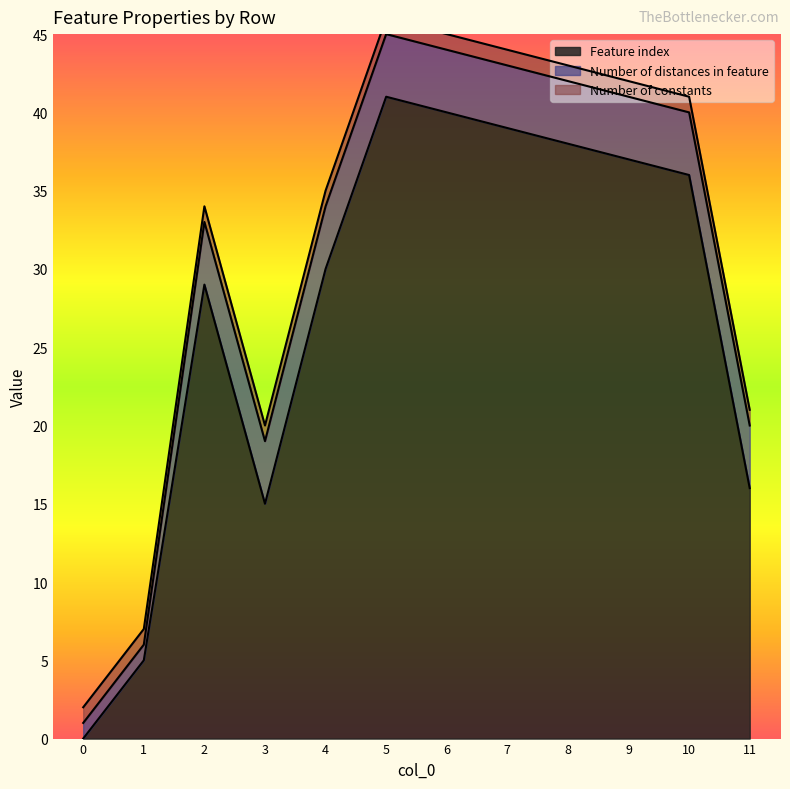

What are all the series names shown in the legend?

Feature index, Number of distances in feature, Number of constants